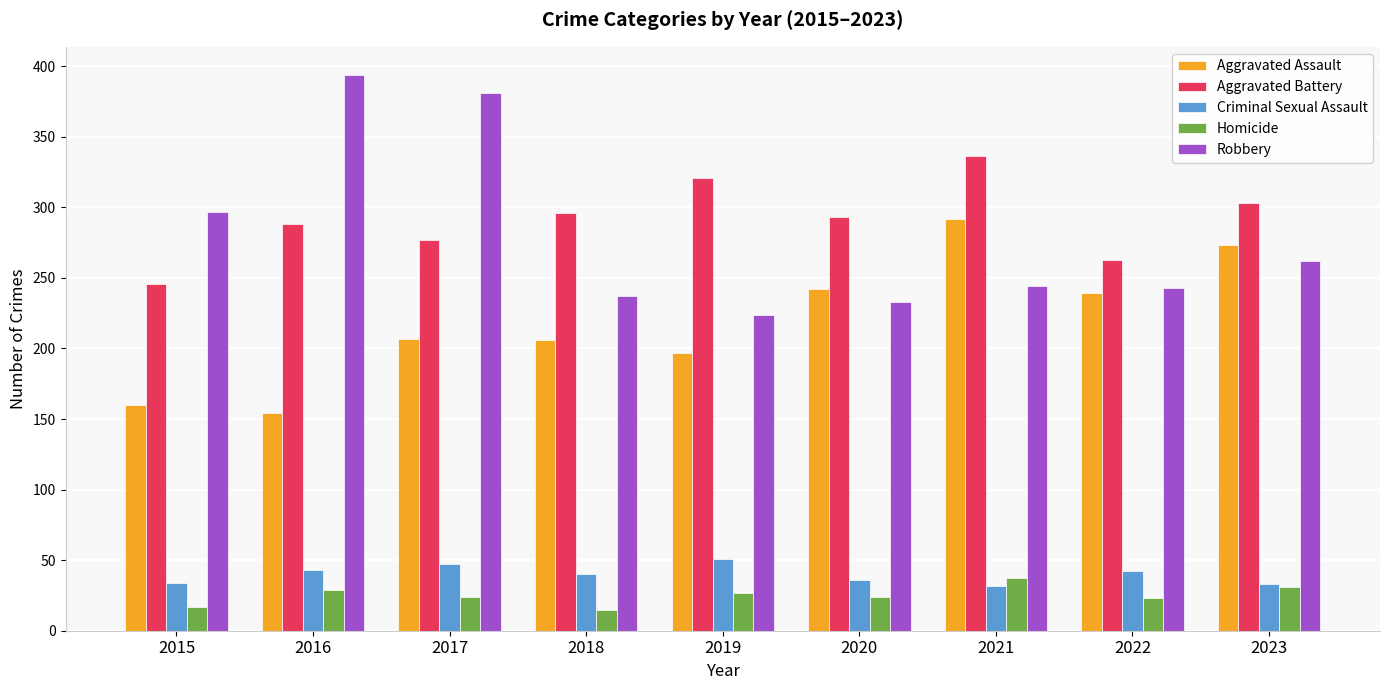

What is the average value of the Robbery series?

279